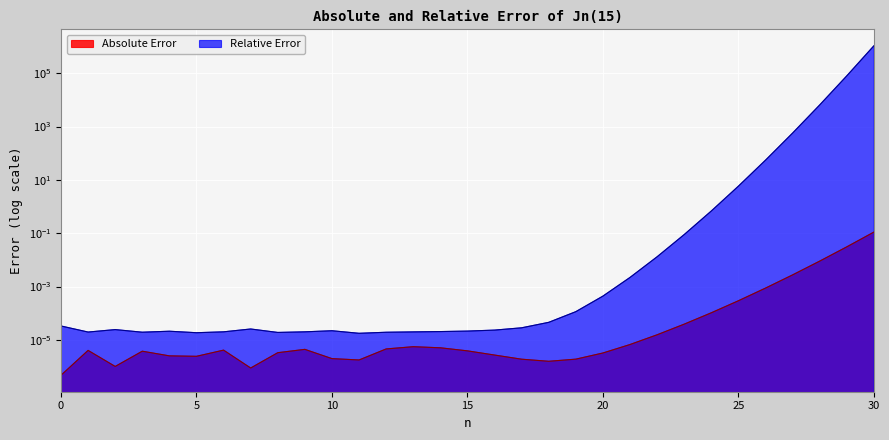

True or false: Absolute Error has more than 1 points higher than both neighbors.

True